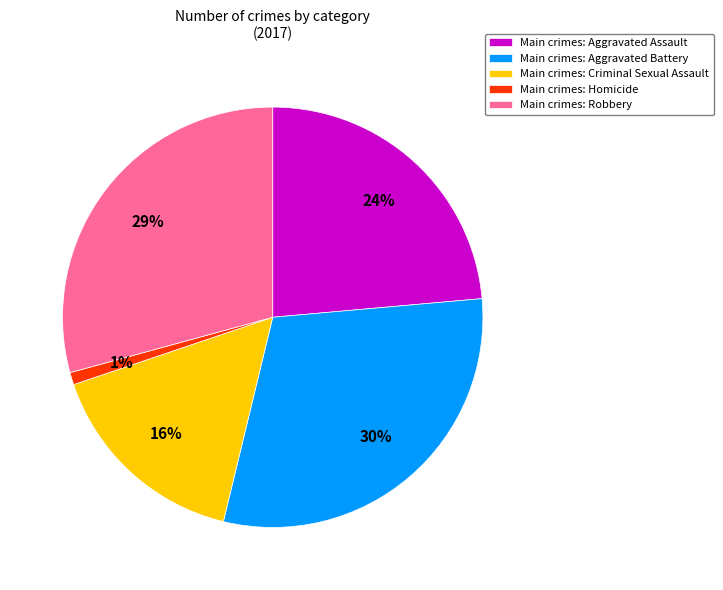

How many slices are in this pie chart?

5